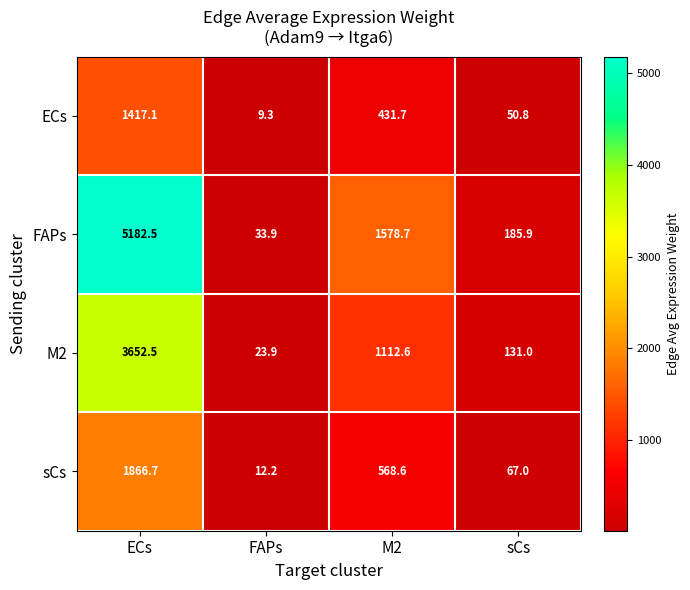

At which category does the chart reach its peak across all series?

ECs